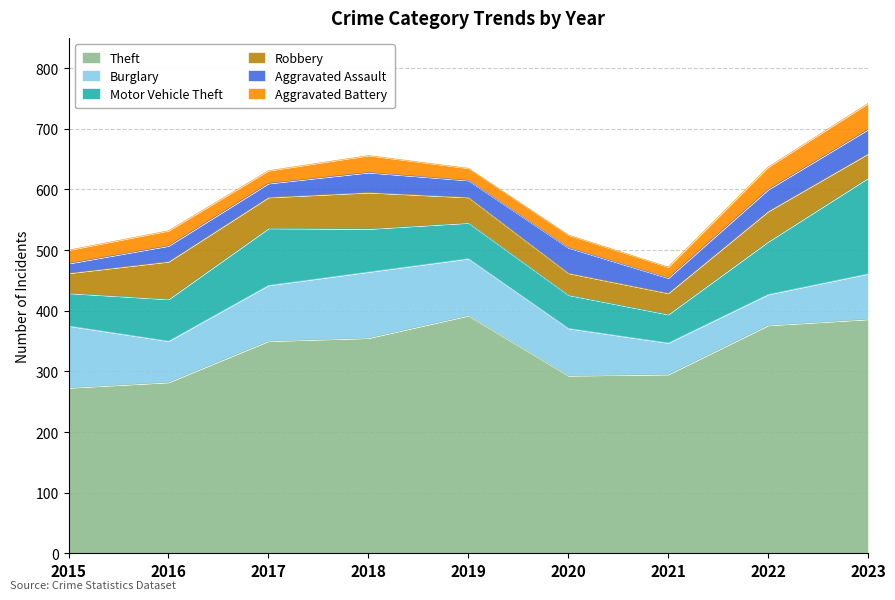

True or false: Burglary and Robbery intersect in this chart.

False